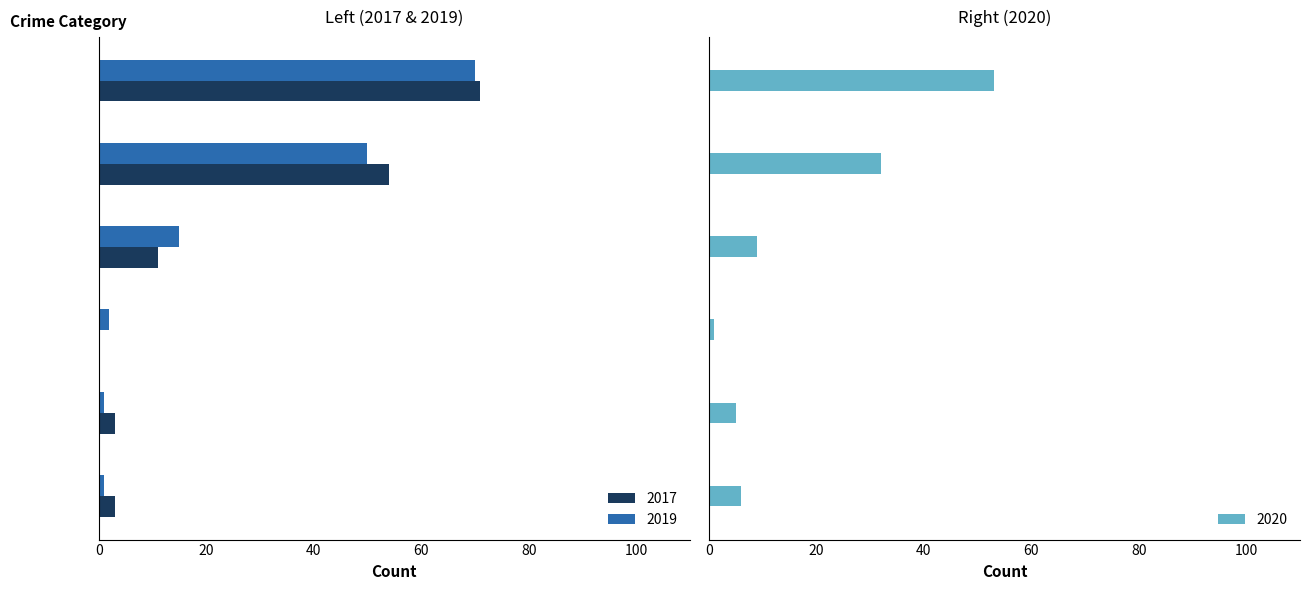

What are all the series names shown in the legend?

2017, 2019, 2020